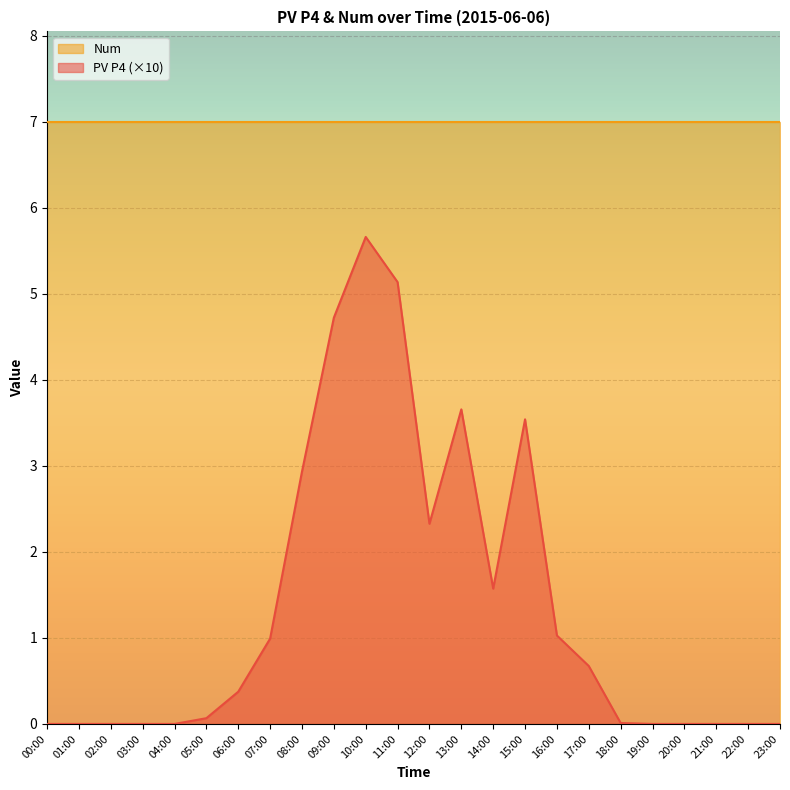

Is it true that PV P4 (×10) equals 0.7 at 17:00?

True